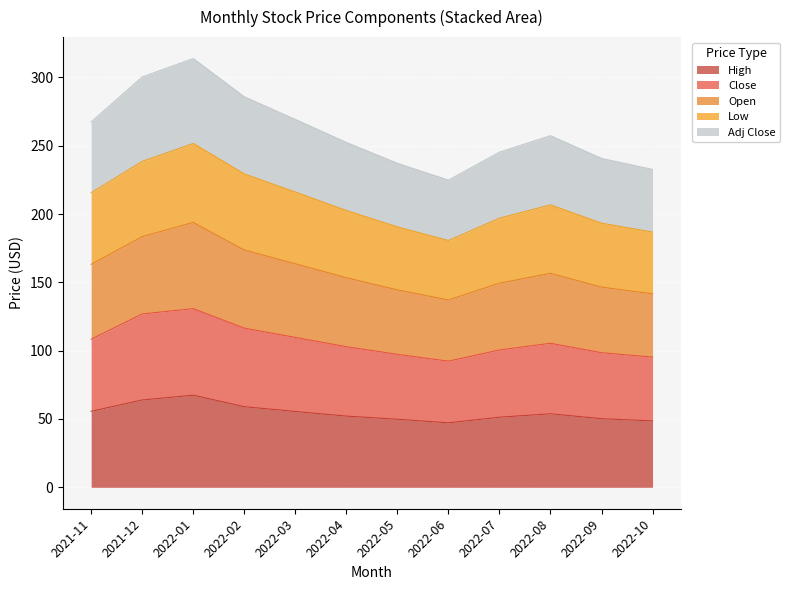

The value of Low at 2022-06 is 340.7. True or false?

False